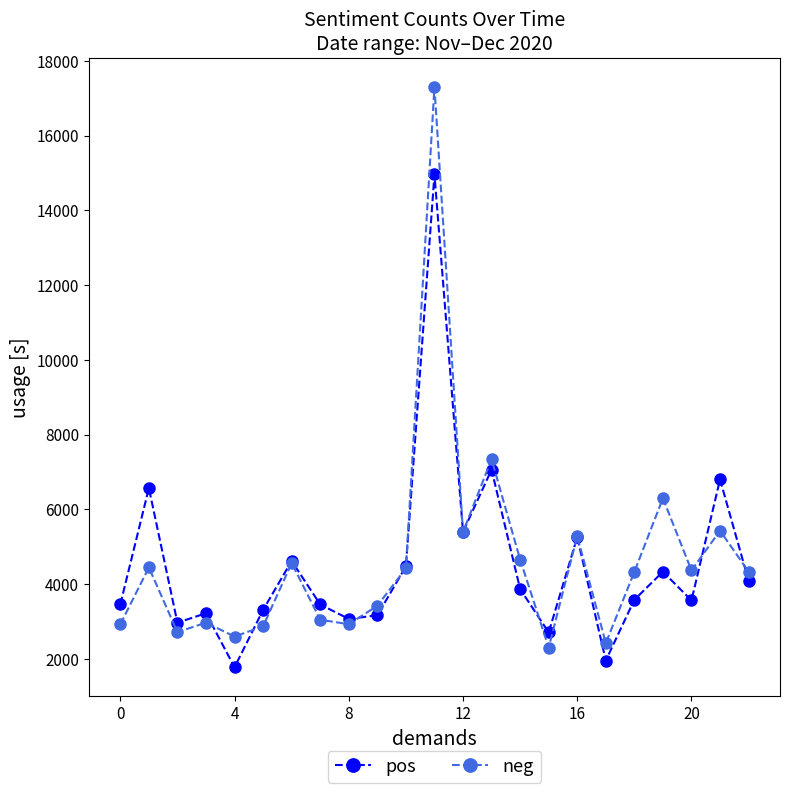

What is the value of the neg point at the 11th from the left?

4423